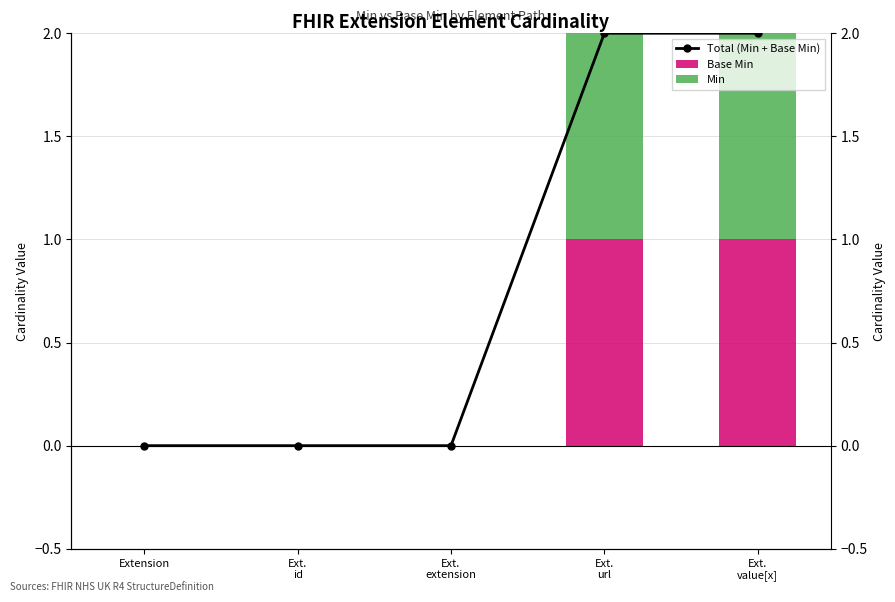

Between Ext.
id and Ext.
value[x], which series saw the biggest shift?

Total (Min + Base Min)